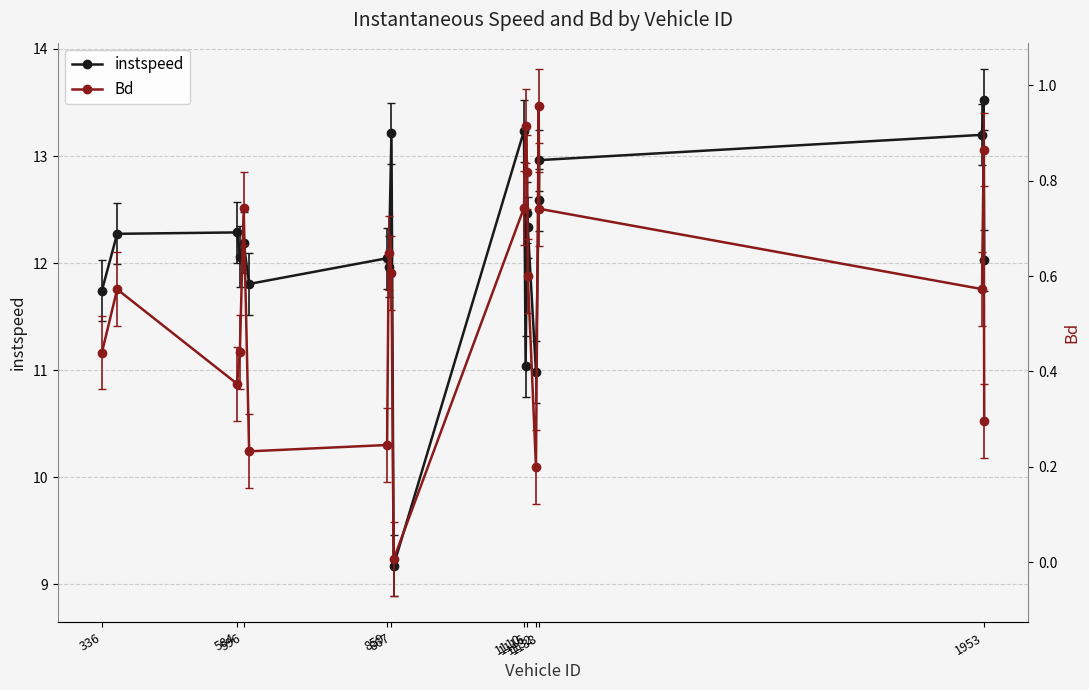

What is the difference between the second highest and second lowest values in the Bd series?

0.7